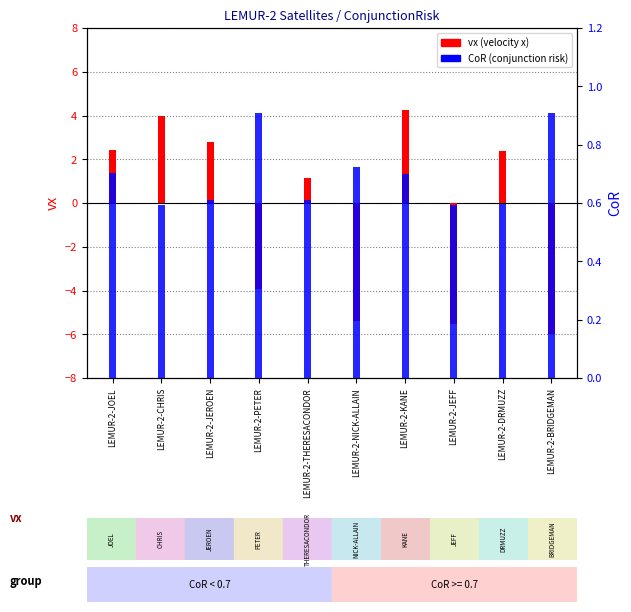

Reading left to right, what are all the values shown in this chart?

vx (velocity x): 2.4	4.0	2.8	-3.9	1.1	-5.4	4.3	-5.5	2.4	-6.0
CoR (percentile): 0.7	0.6	0.6	0.9	0.6	0.7	0.7	0.6	0.6	0.9